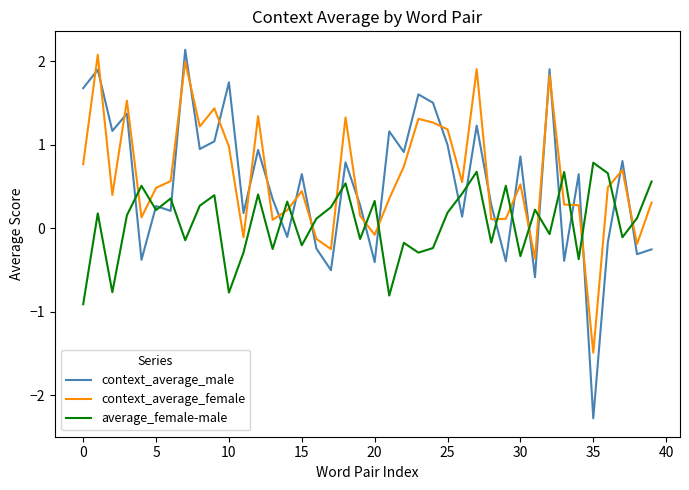

Which series ends up on top after the final intersection of context_average_female and average_female-male?

average_female-male